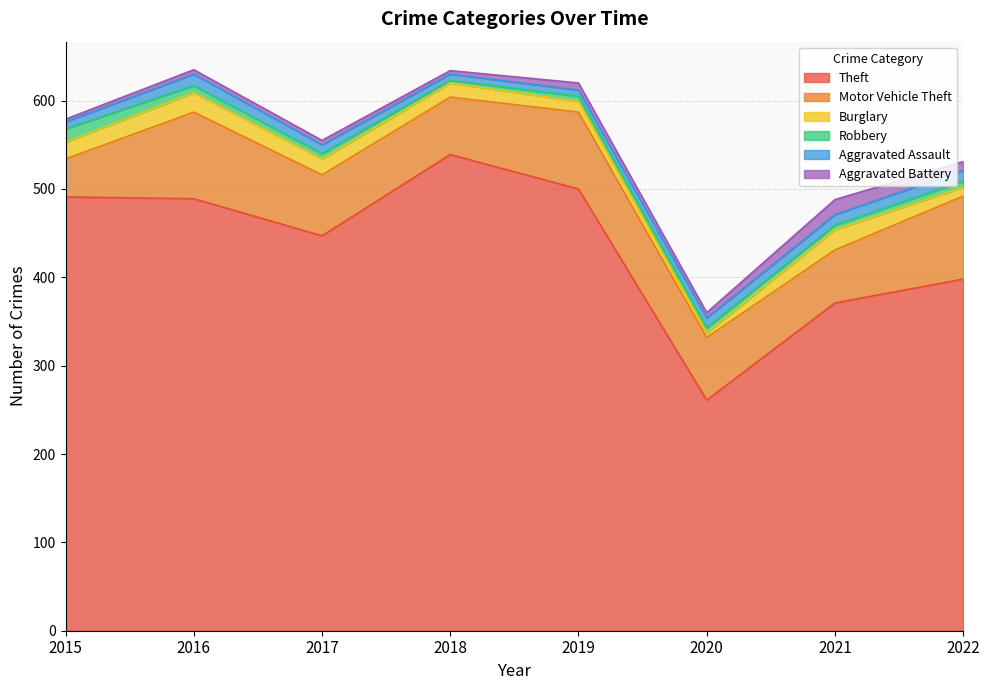

True or false: Aggravated Assault and Motor Vehicle Theft cross at least once.

False